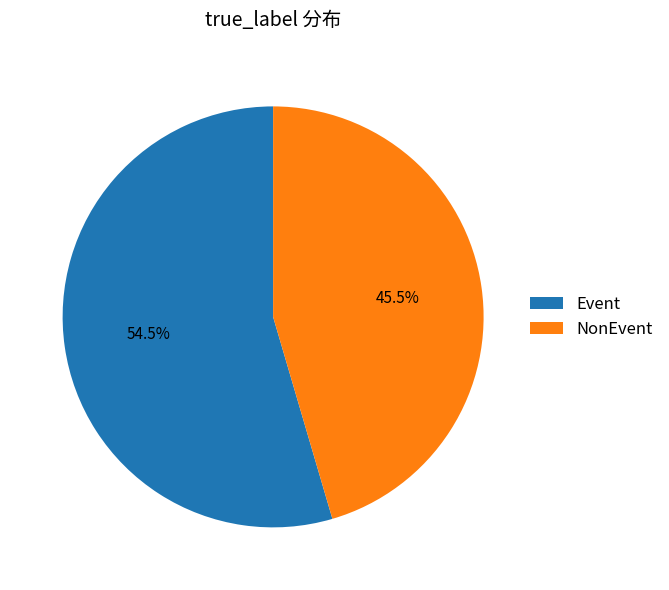

Which category accounts for the majority?

Event